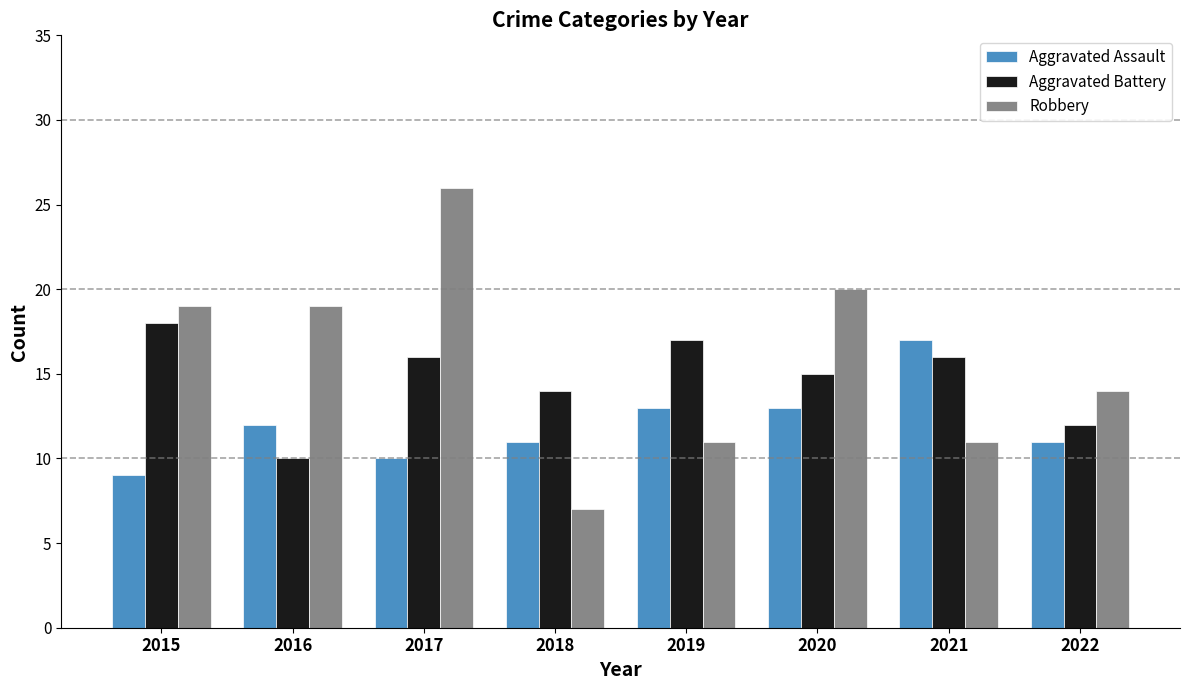

Count the number of categories in the chart.

8